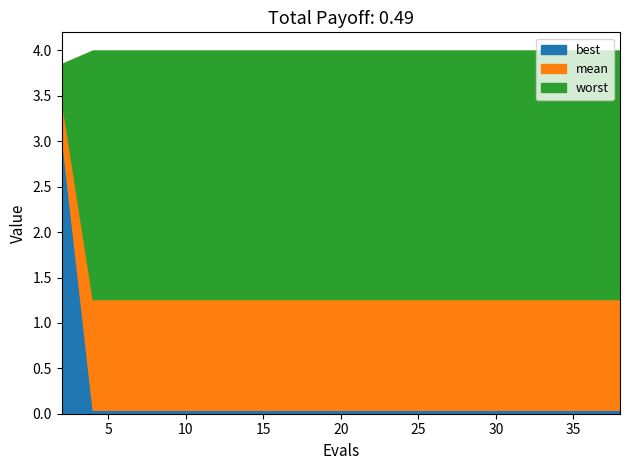

What is the sum of the mean values at 24 and 34?

2.5